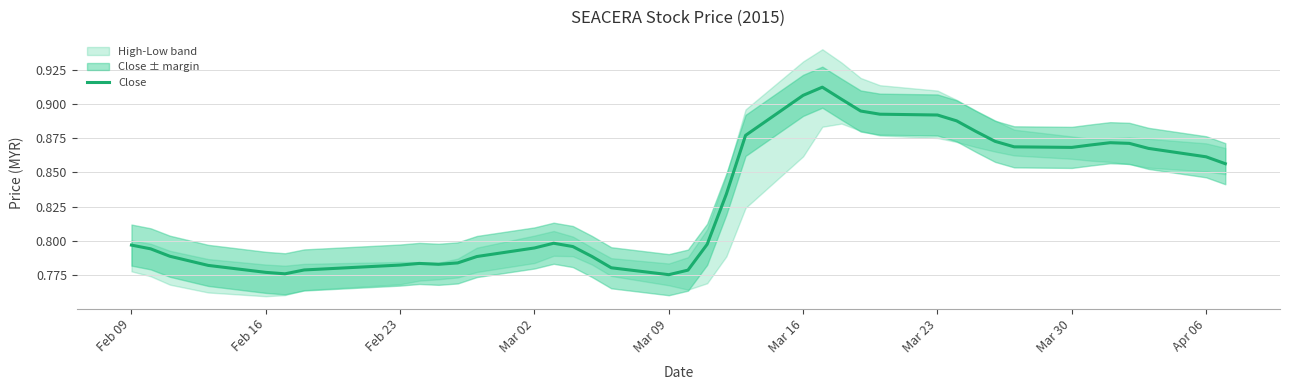

How many interior local peaks (higher than both neighbors) does the data have?

4